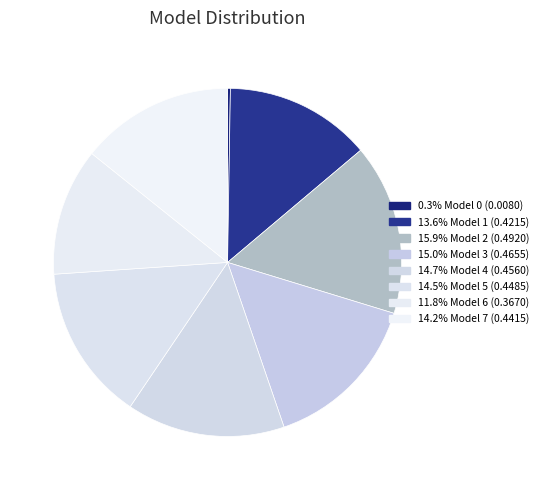

To the nearest percent, what is the average slice percentage?

12%